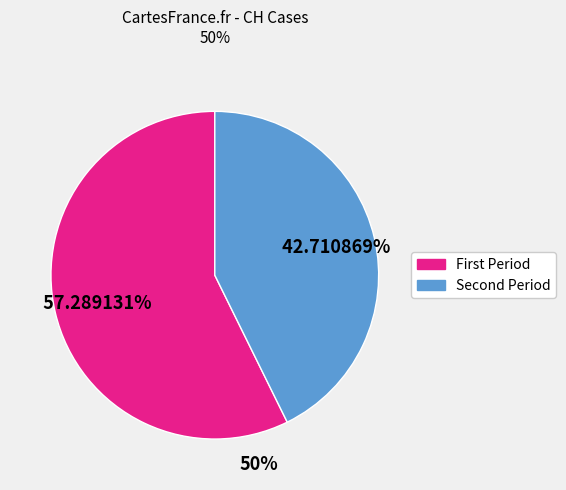

Does any single category account for the majority?

Yes